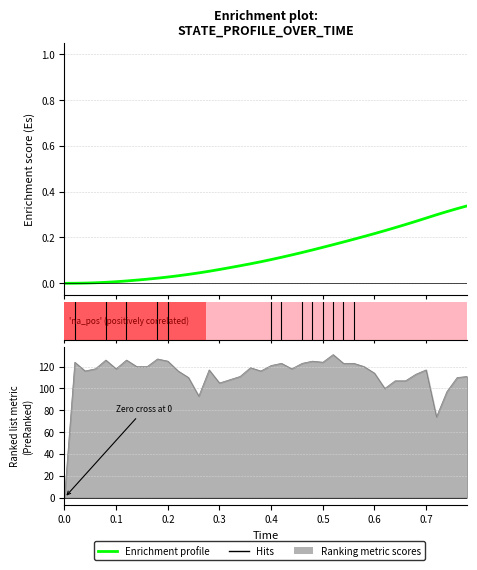

How many values are above zero?

39